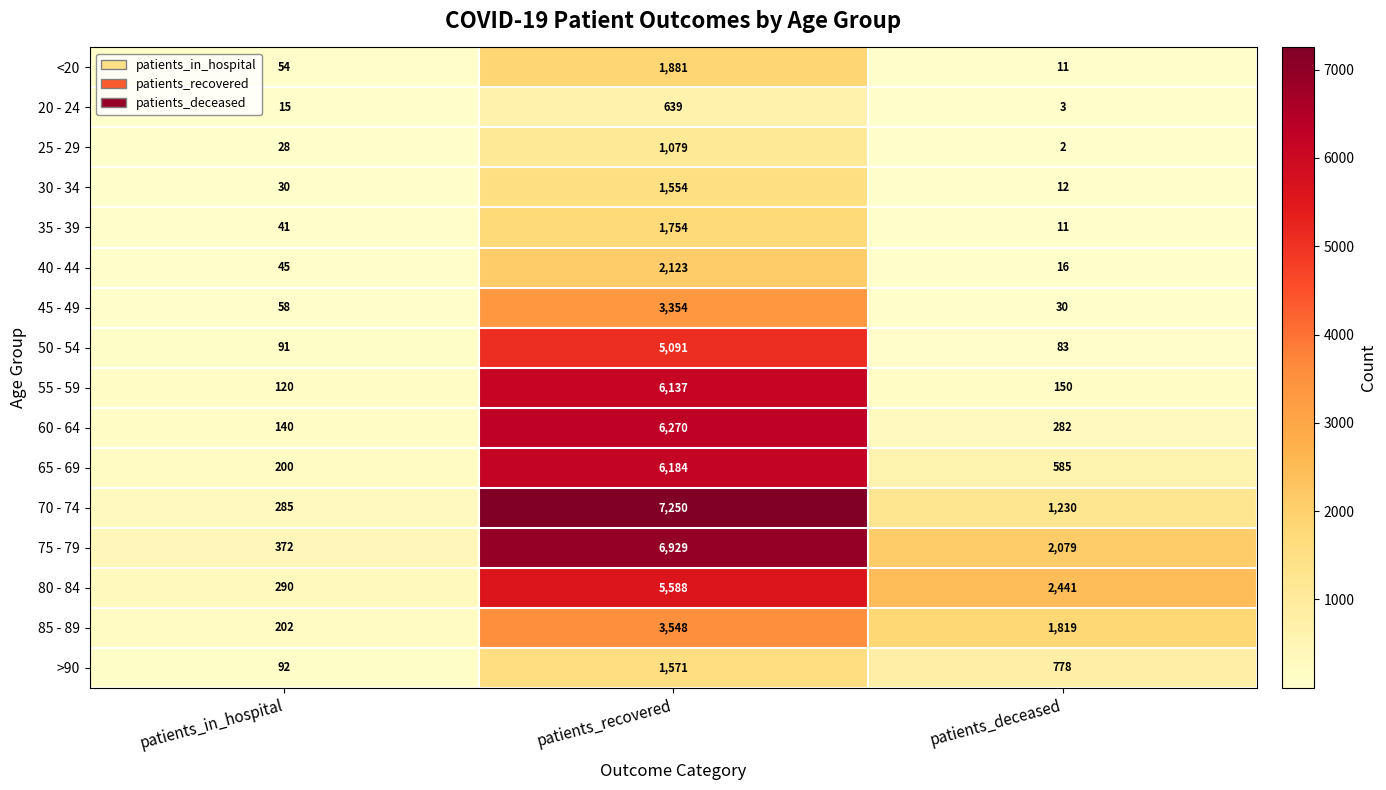

What is the difference between the maximum and minimum values in the 20 - 24 series?

636